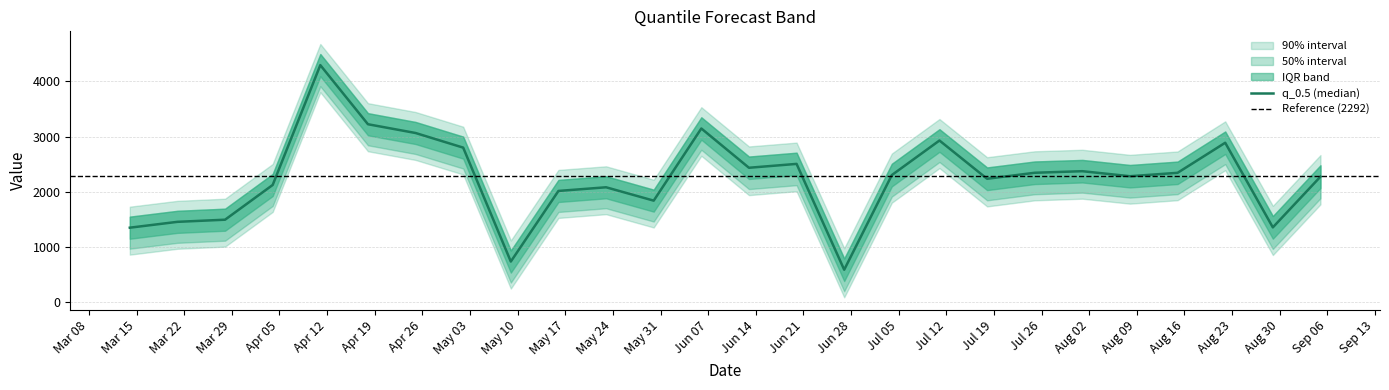

What is the average value of the q_0.5 series?

2248.6